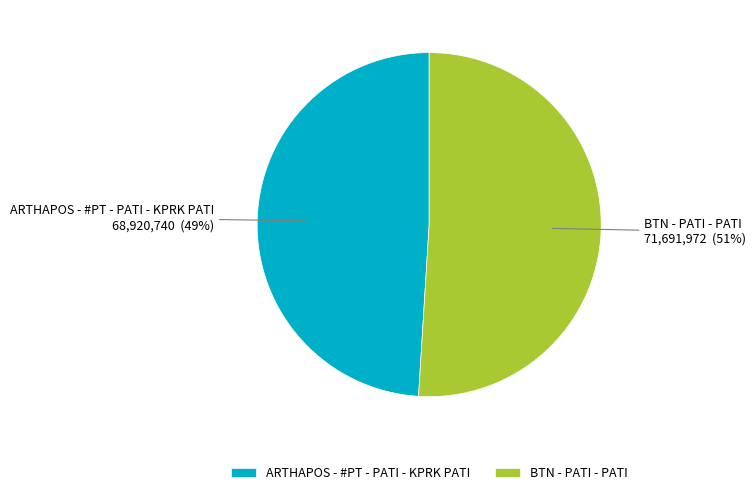

What is the ratio of the value at BTN - PATI - PATI to the value at ARTHAPOS - #PT - PATI - KPRK PATI?

1.0